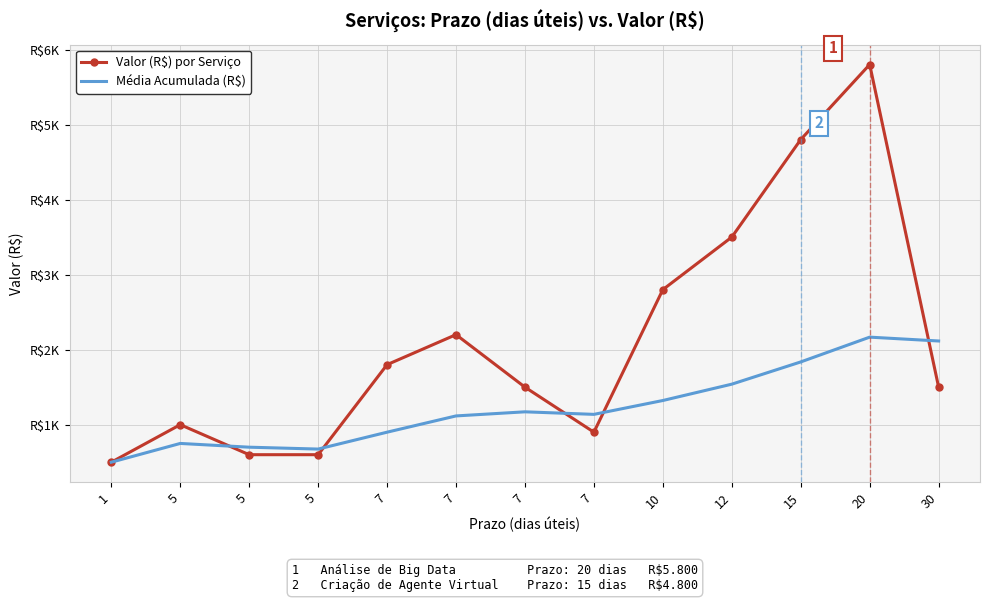

Count the number of categories in the chart.

13